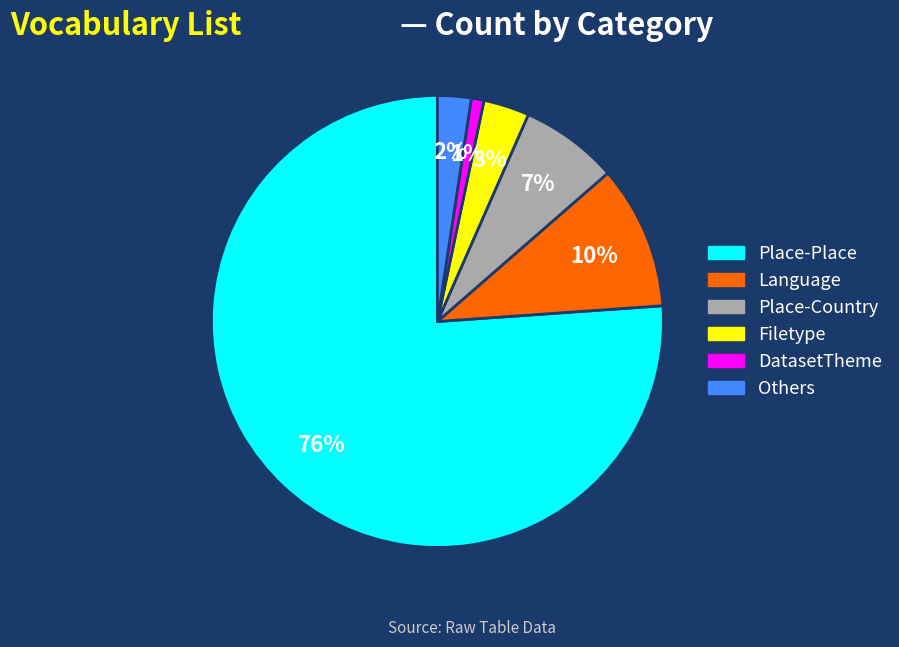

How many segments does this pie chart have?

6